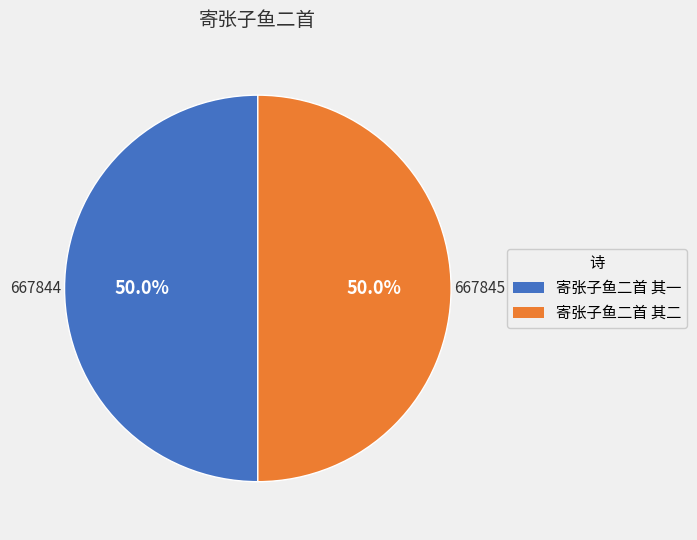

Count the number of slices in the pie.

2